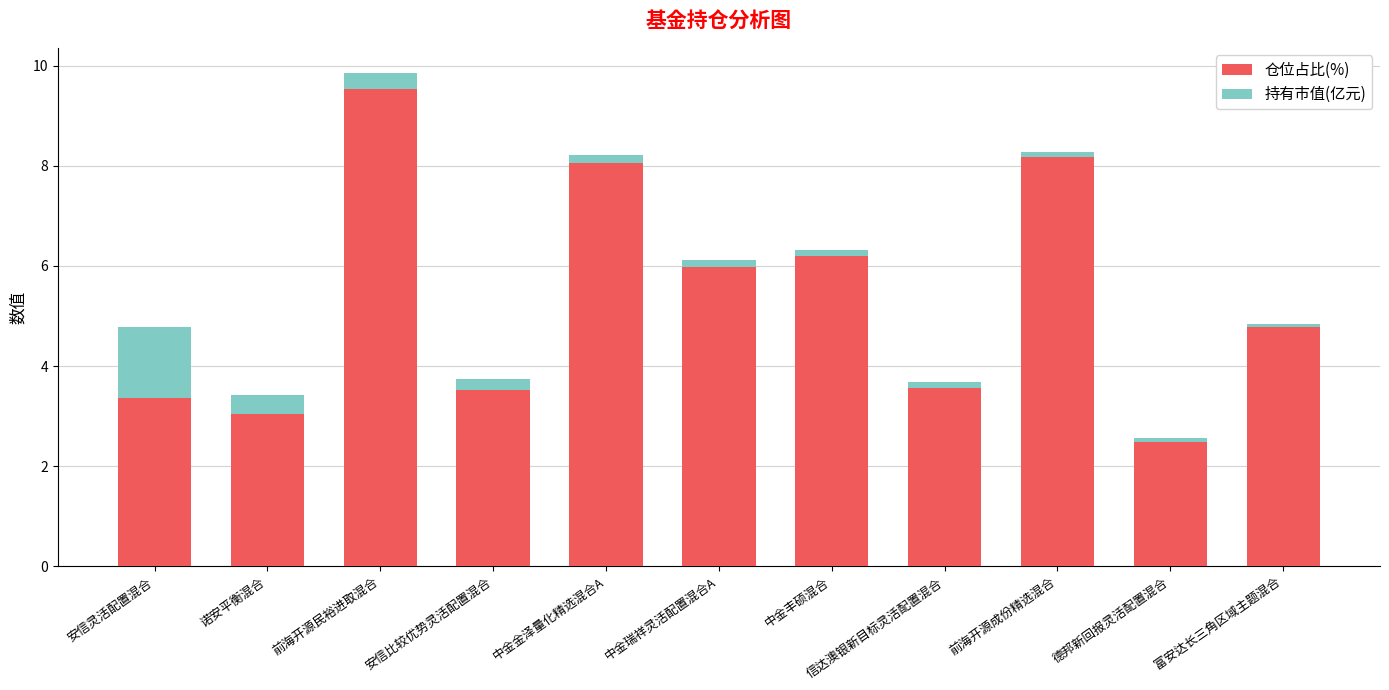

Which category has the highest value in the 仓位占比(%) series?

前海开源民裕进取混合